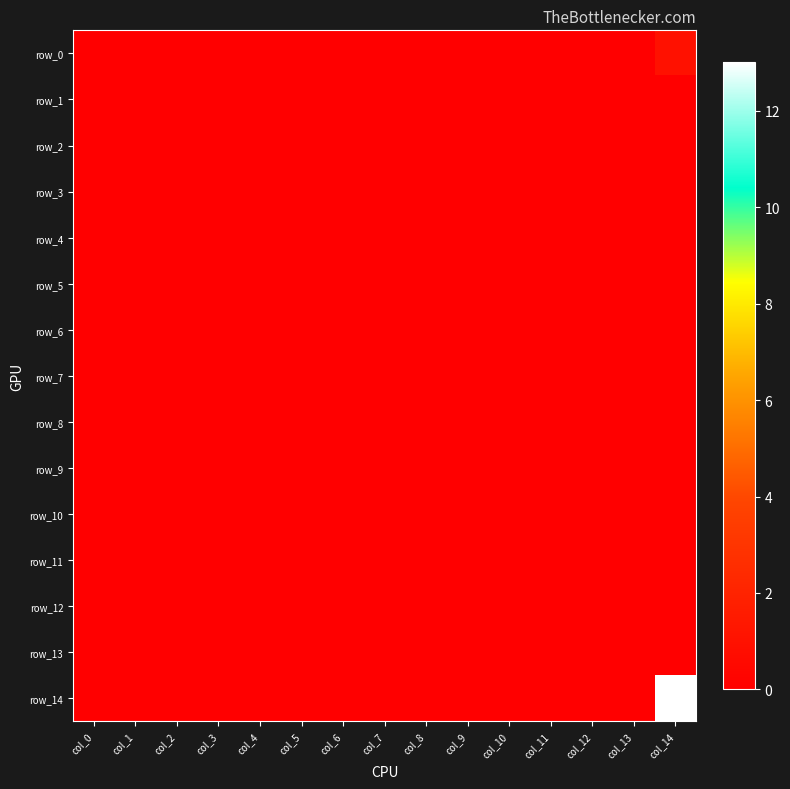

Reading left to right, list all the values displayed in this chart.

row_0: col_0=0	col_1=0	col_2=0	col_3=0	col_4=0	col_5=0	col_6=0	col_7=0	col_8=0	col_9=0	col_10=0	col_11=0	col_12=0	col_13=0	col_14=1
row_1: col_0=0	col_1=0	col_2=0	col_3=0	col_4=0	col_5=0	col_6=0	col_7=0	col_8=0	col_9=0	col_10=0	col_11=0	col_12=0	col_13=0	col_14=0
row_2: col_0=0	col_1=0	col_2=0	col_3=0	col_4=0	col_5=0	col_6=0	col_7=0	col_8=0	col_9=0	col_10=0	col_11=0	col_12=0	col_13=0	col_14=0
row_3: col_0=0	col_1=0	col_2=0	col_3=0	col_4=0	col_5=0	col_6=0	col_7=0	col_8=0	col_9=0	col_10=0	col_11=0	col_12=0	col_13=0	col_14=0
row_4: col_0=0	col_1=0	col_2=0	col_3=0	col_4=0	col_5=0	col_6=0	col_7=0	col_8=0	col_9=0	col_10=0	col_11=0	col_12=0	col_13=0	col_14=0
row_5: col_0=0	col_1=0	col_2=0	col_3=0	col_4=0	col_5=0	col_6=0	col_7=0	col_8=0	col_9=0	col_10=0	col_11=0	col_12=0	col_13=0	col_14=0
row_6: col_0=0	col_1=0	col_2=0	col_3=0	col_4=0	col_5=0	col_6=0	col_7=0	col_8=0	col_9=0	col_10=0	col_11=0	col_12=0	col_13=0	col_14=0
row_7: col_0=0	col_1=0	col_2=0	col_3=0	col_4=0	col_5=0	col_6=0	col_7=0	col_8=0	col_9=0	col_10=0	col_11=0	col_12=0	col_13=0	col_14=0
row_8: col_0=0	col_1=0	col_2=0	col_3=0	col_4=0	col_5=0	col_6=0	col_7=0	col_8=0	col_9=0	col_10=0	col_11=0	col_12=0	col_13=0	col_14=0
row_9: col_0=0	col_1=0	col_2=0	col_3=0	col_4=0	col_5=0	col_6=0	col_7=0	col_8=0	col_9=0	col_10=0	col_11=0	col_12=0	col_13=0	col_14=0
row_10: col_0=0	col_1=0	col_2=0	col_3=0	col_4=0	col_5=0	col_6=0	col_7=0	col_8=0	col_9=0	col_10=0	col_11=0	col_12=0	col_13=0	col_14=0
row_11: col_0=0	col_1=0	col_2=0	col_3=0	col_4=0	col_5=0	col_6=0	col_7=0	col_8=0	col_9=0	col_10=0	col_11=0	col_12=0	col_13=0	col_14=0
row_12: col_0=0	col_1=0	col_2=0	col_3=0	col_4=0	col_5=0	col_6=0	col_7=0	col_8=0	col_9=0	col_10=0	col_11=0	col_12=0	col_13=0	col_14=0
row_13: col_0=0	col_1=0	col_2=0	col_3=0	col_4=0	col_5=0	col_6=0	col_7=0	col_8=0	col_9=0	col_10=0	col_11=0	col_12=0	col_13=0	col_14=0
row_14: col_0=0	col_1=0	col_2=0	col_3=0	col_4=0	col_5=0	col_6=0	col_7=0	col_8=0	col_9=0	col_10=0	col_11=0	col_12=0	col_13=0	col_14=13